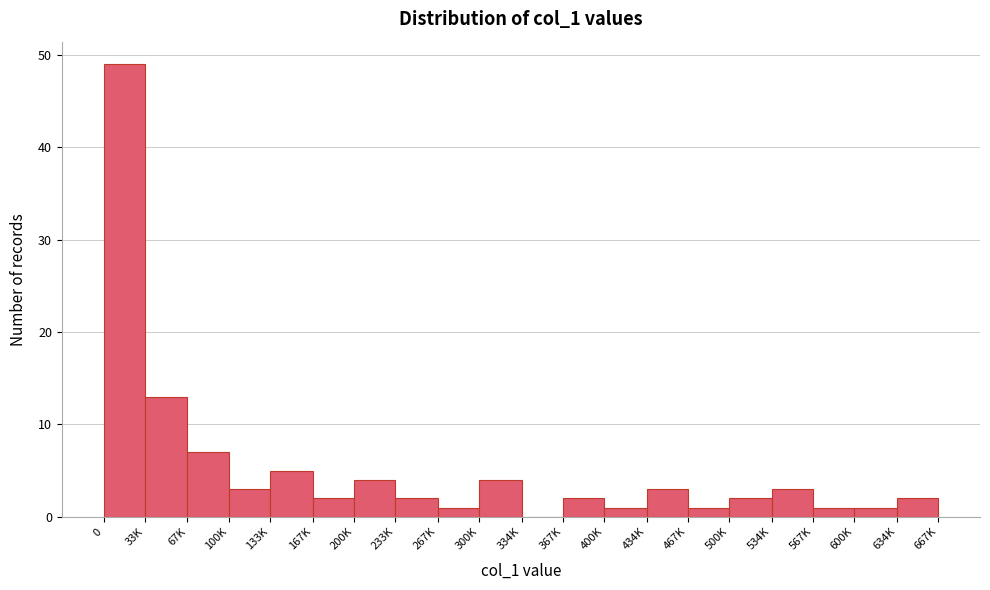

Reading right to left, transcribe all the data shown in this chart.

634K=2	600K=1	567K=1	534K=3	500K=2	467K=1	434K=3	400K=1	367K=2	334K=0	300K=4	267K=1	233K=2	200K=4	167K=2	133K=5	100K=3	67K=7	33K=13	0=49